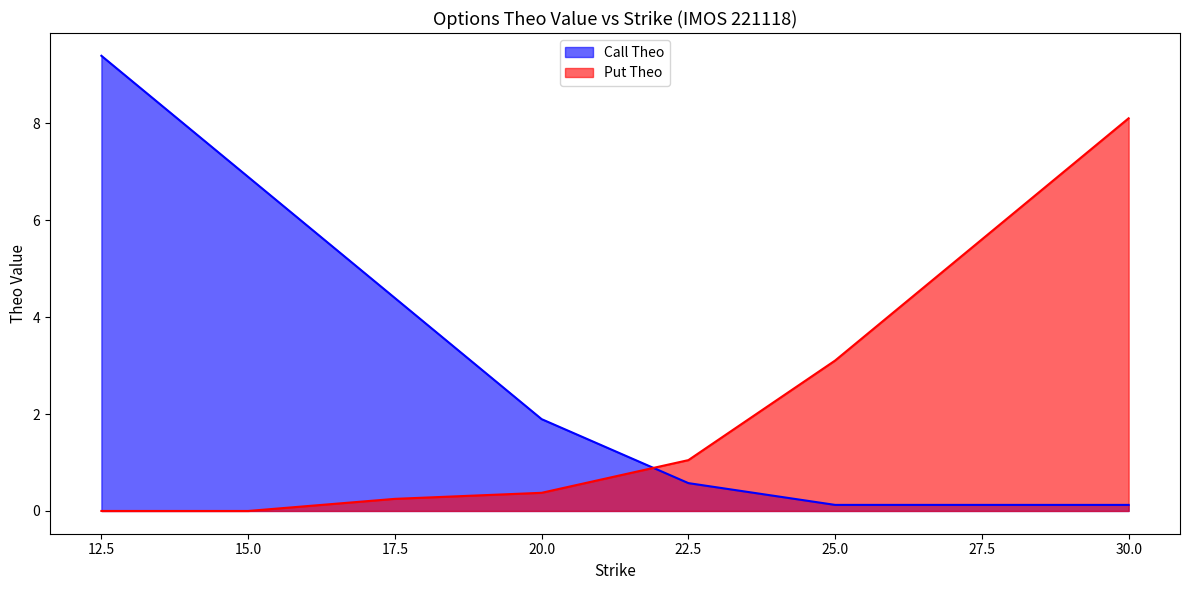

What is the value of the Call Theo point at the 5th from the left?

0.6